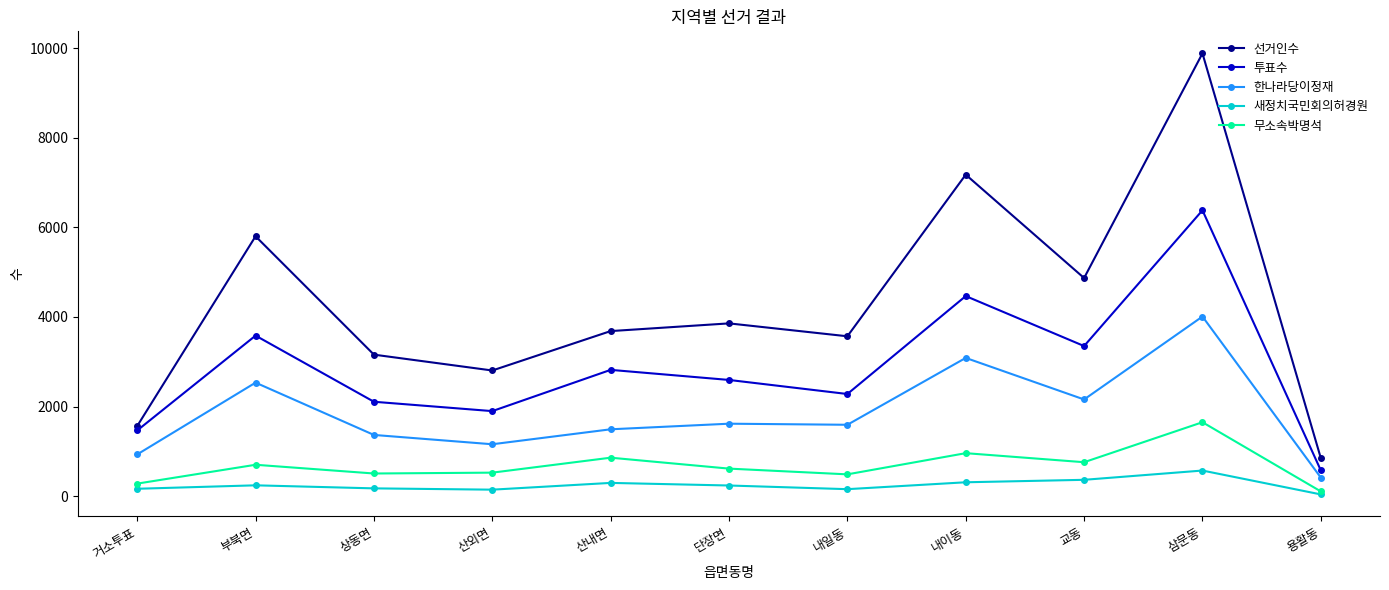

What are all the series names shown in the legend?

선거인수, 투표수, 한나라당이정재, 새정치국민회의허경원, 무소속박명석